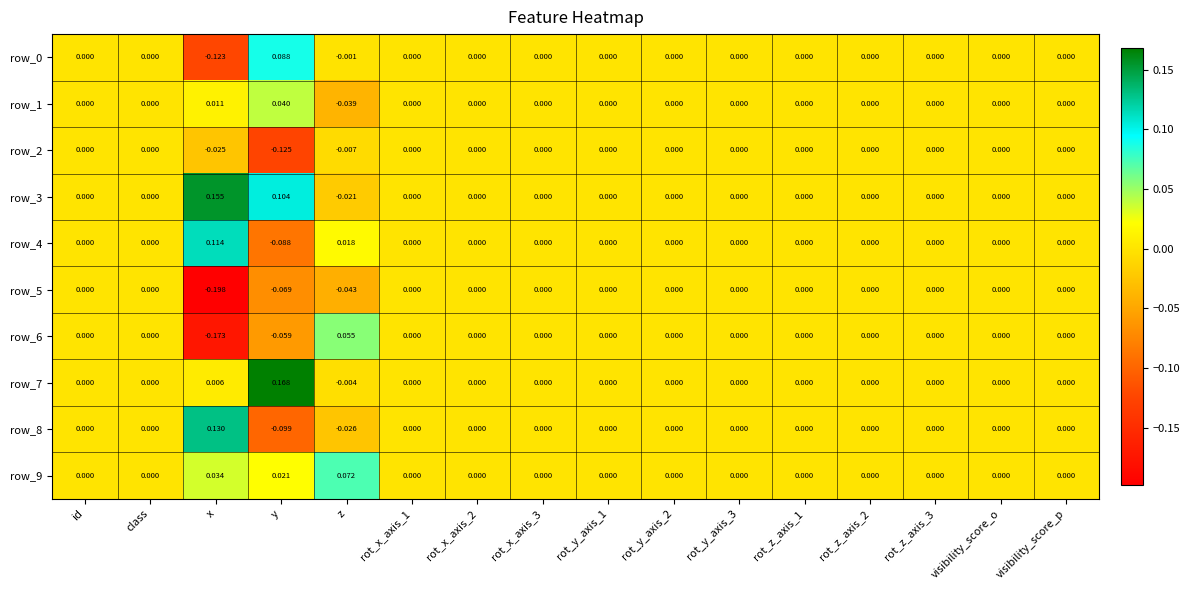

At which label does row_4 reach its peak?

x